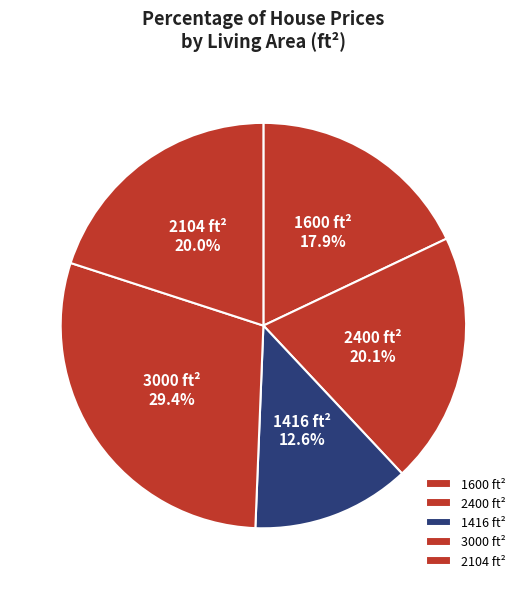

What percentage is the 1416 slice, to the nearest percent?

13%